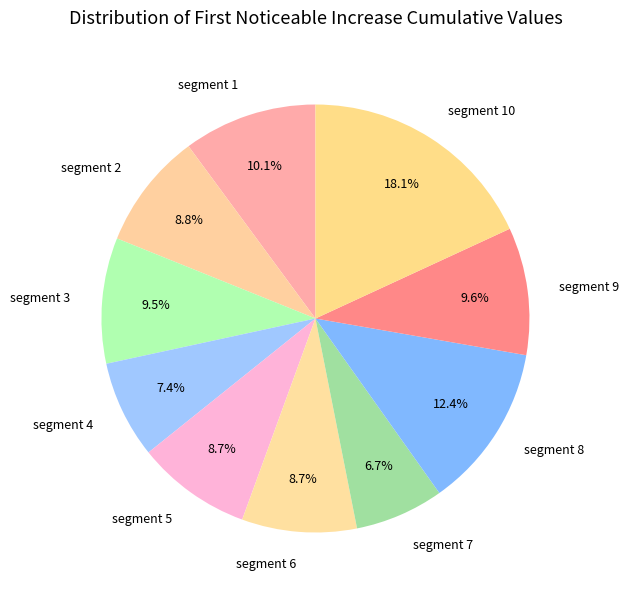

Count the number of slices in the pie.

10